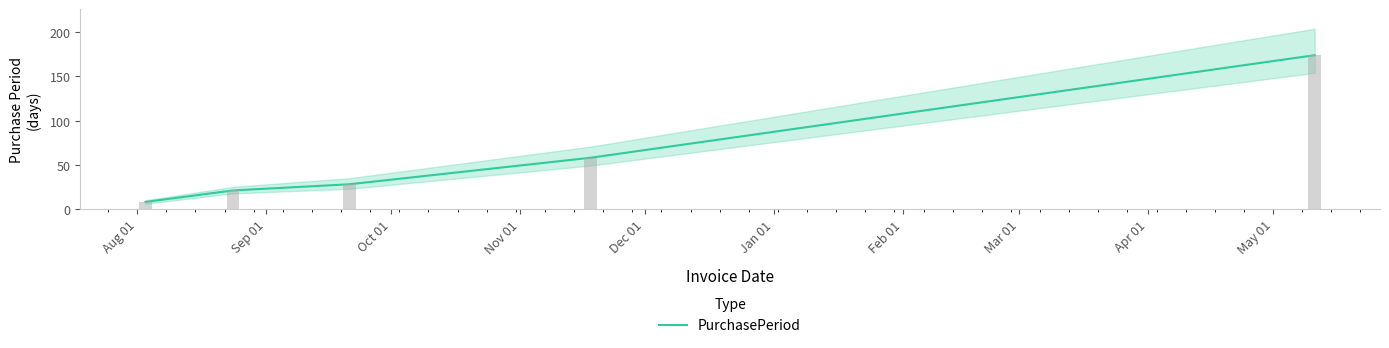

At which category does the chart reach its peak across all series?

2017-05-11